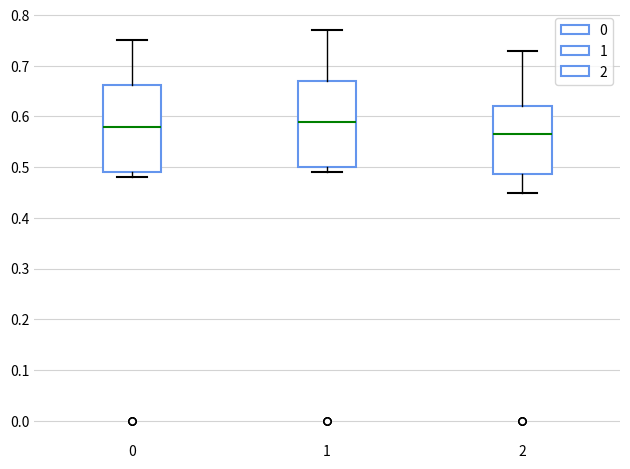

Reading left to right, read every box against the y-axis: the position of its median line, the range the box covers, and the ends of its whiskers. The values are not printed on the chart, so give them approximately, as read against the axis.

0: median 0.58, box 0.49 to 0.66, whiskers 0.48 to 0.75
1: median 0.59, box 0.50 to 0.67, whiskers 0.49 to 0.77
2: median 0.57, box 0.49 to 0.62, whiskers 0.45 to 0.73